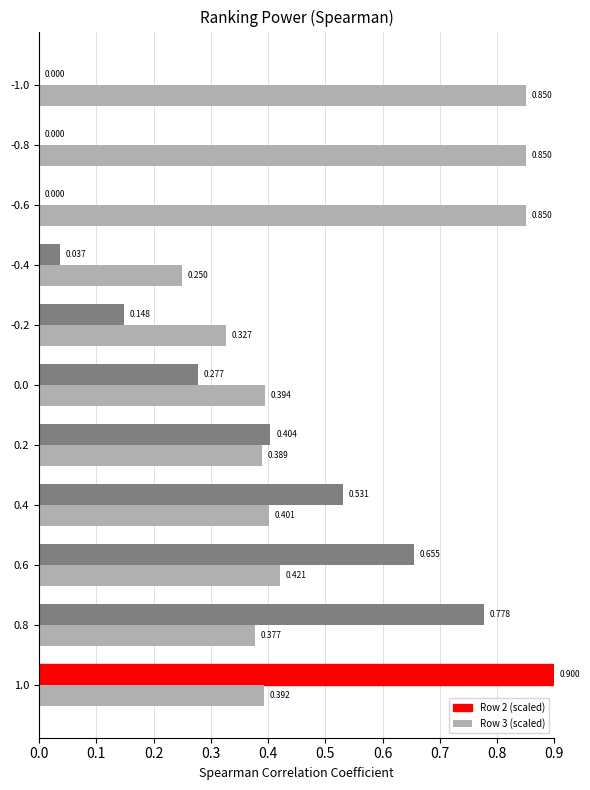

The value of Row 3 (scaled) at 0.0 is 0.2. True or false?

False